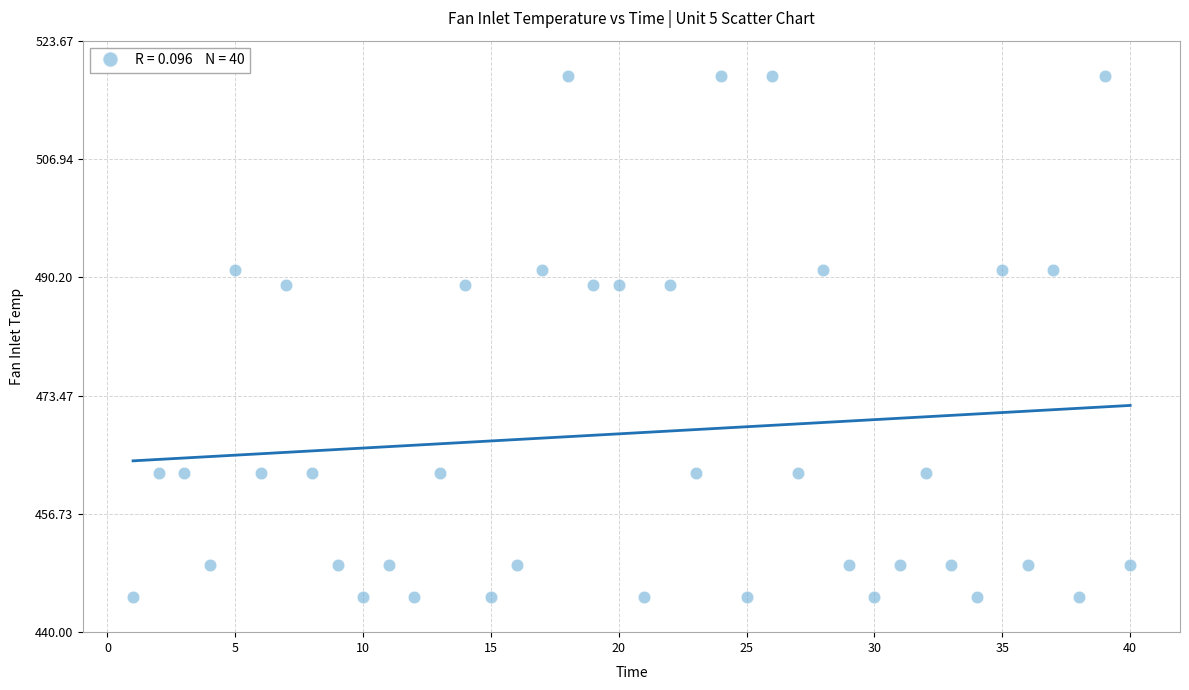

What is the range of Y values (max minus min)?

73.7